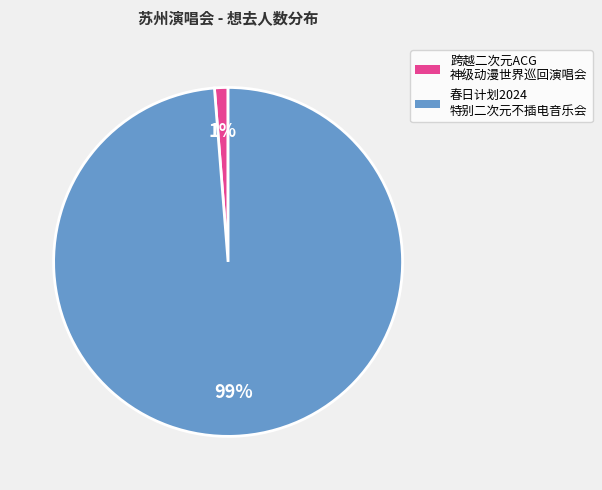

Count the number of slices in the pie.

2